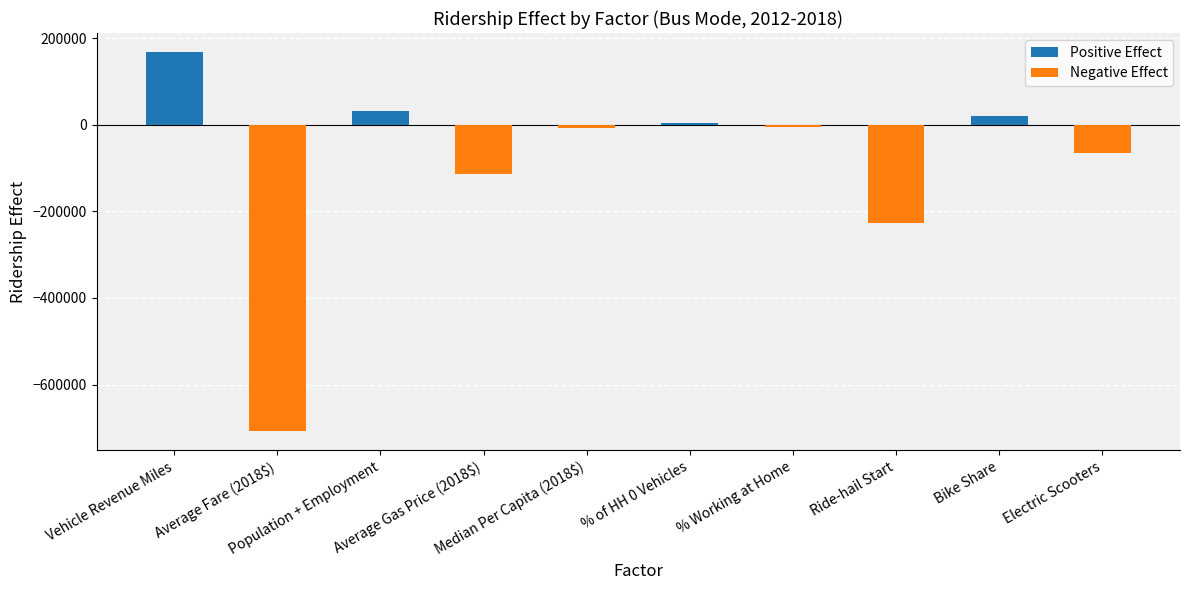

At which category does the chart reach its minimum across all series?

Average Fare (2018$)